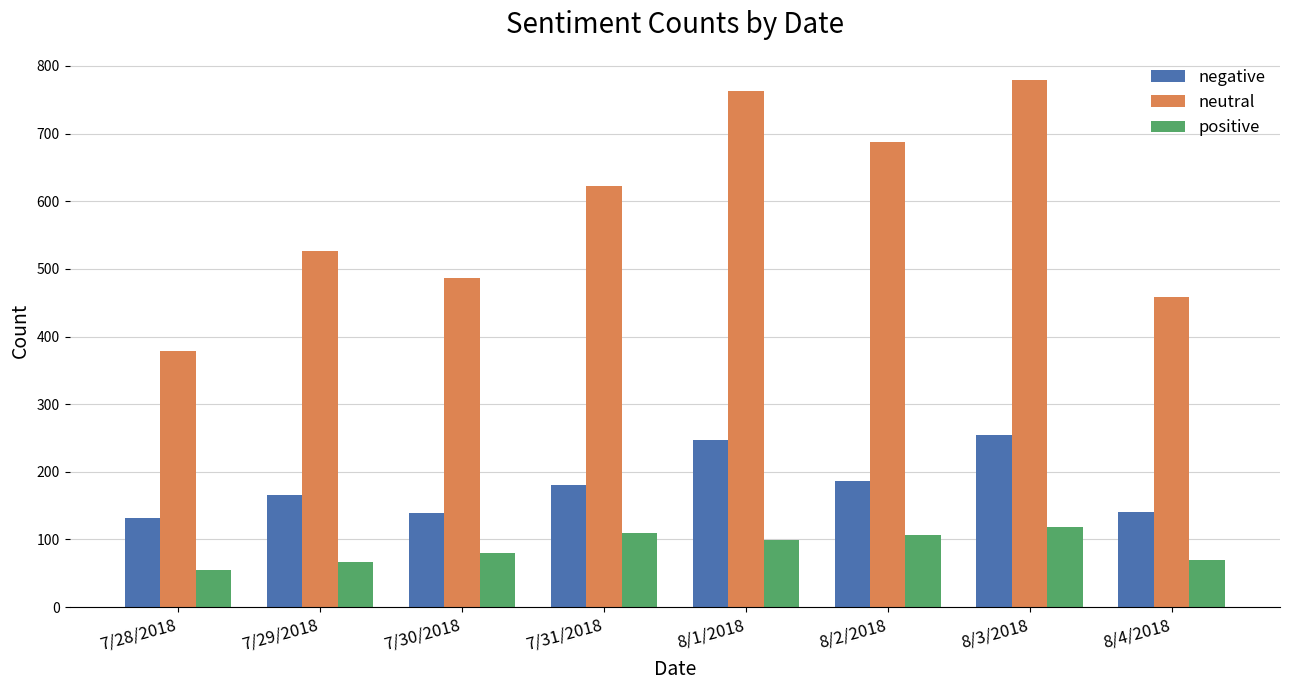

Which series has the widest spread of values?

neutral